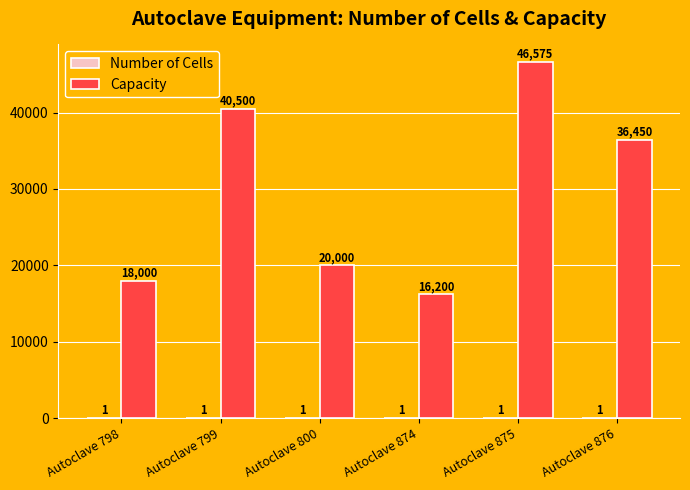

The Capacity series shows 20000 at Autoclave 800. True or false?

True